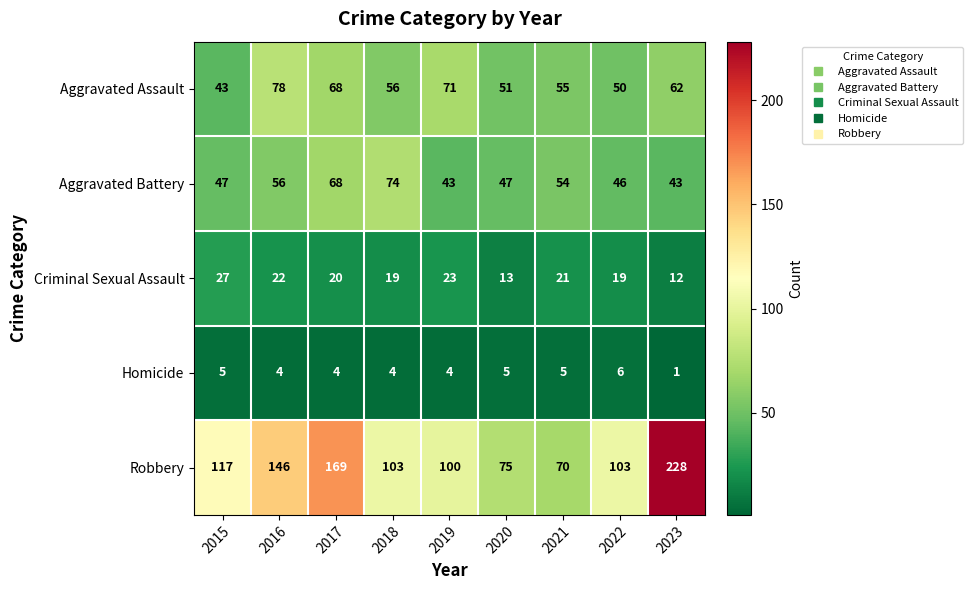

What is the spread (max minus min) of values at 2019?

96